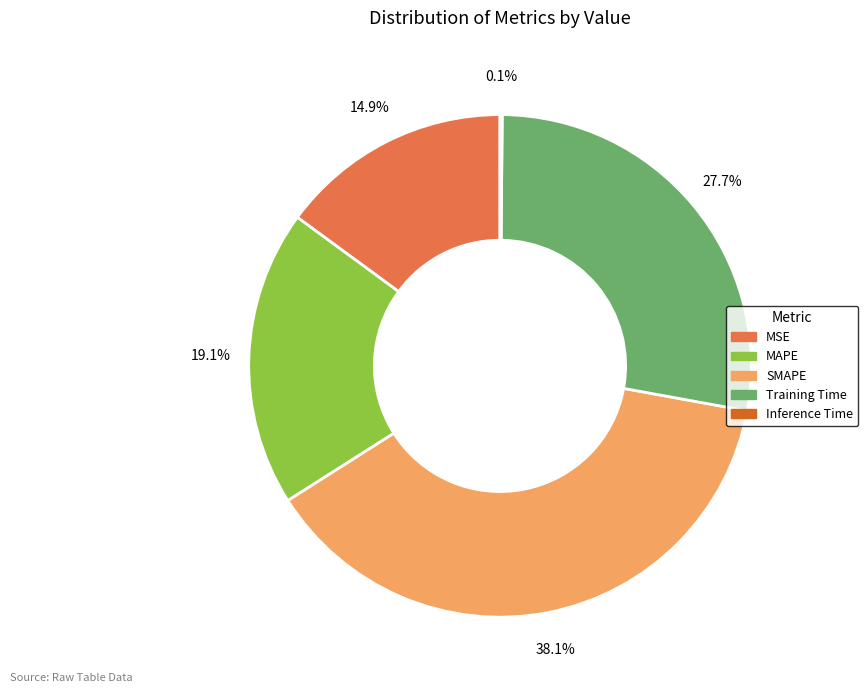

Is the sum of MSE and MAPE greater than half?

No